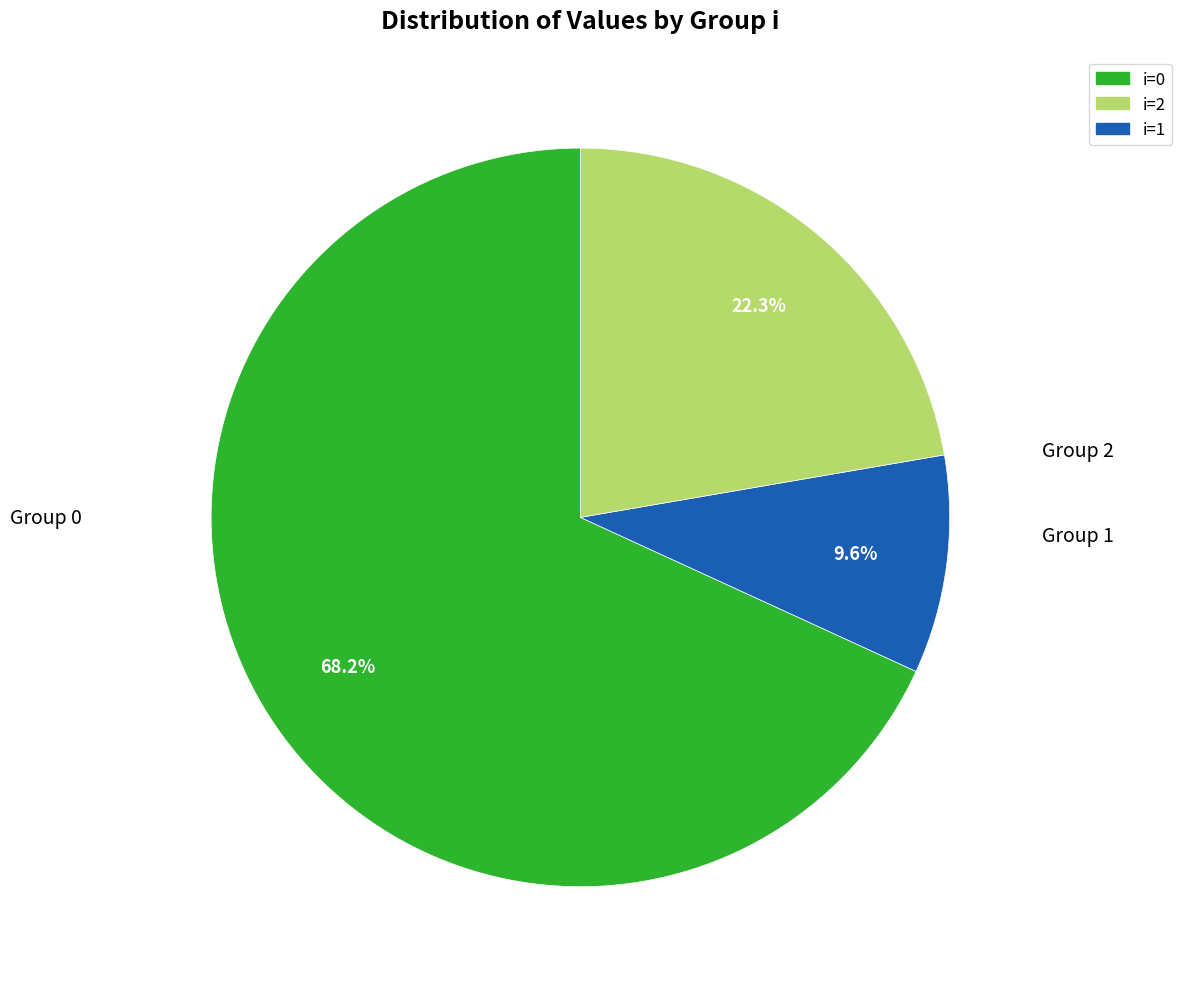

Does any single category account for the majority?

Yes